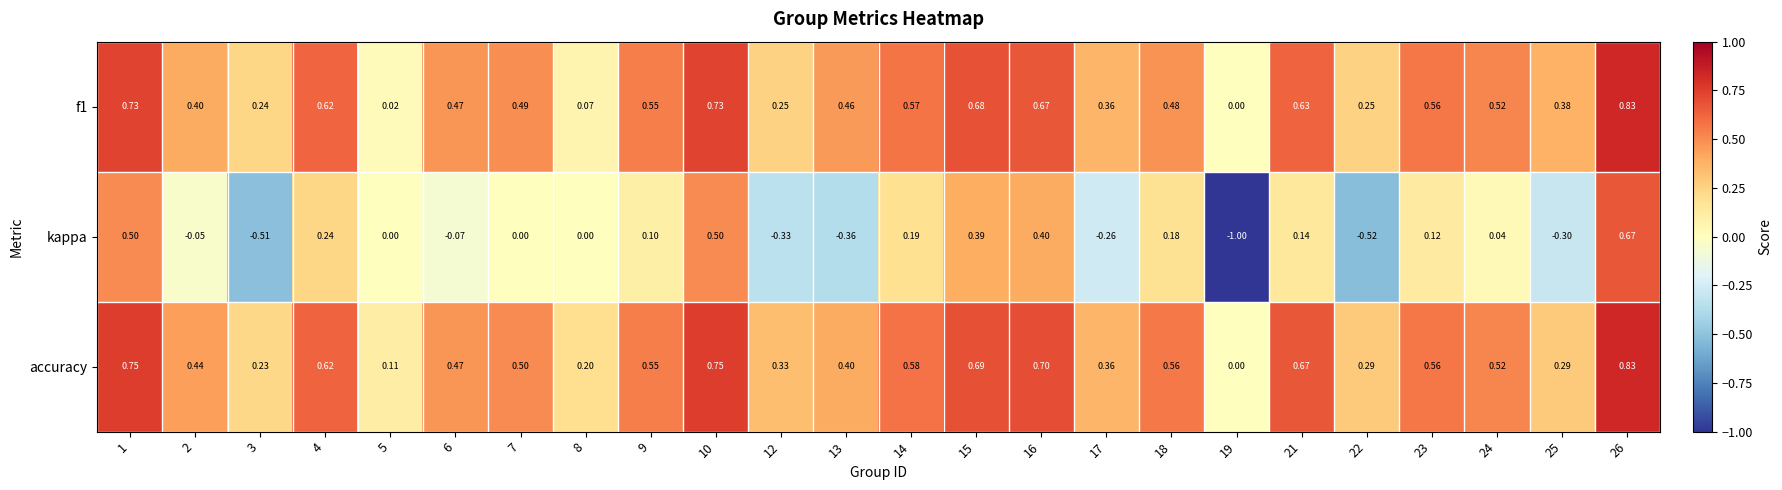

Which label corresponds to the smallest value in the chart?

19